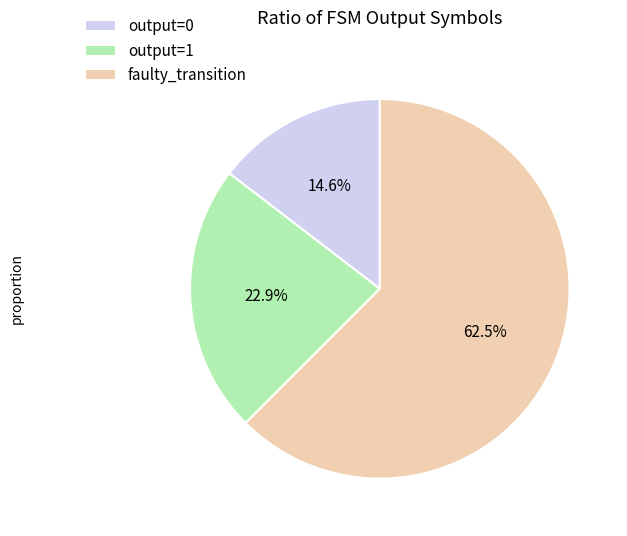

What is the largest slice in the pie chart?

faulty_transition